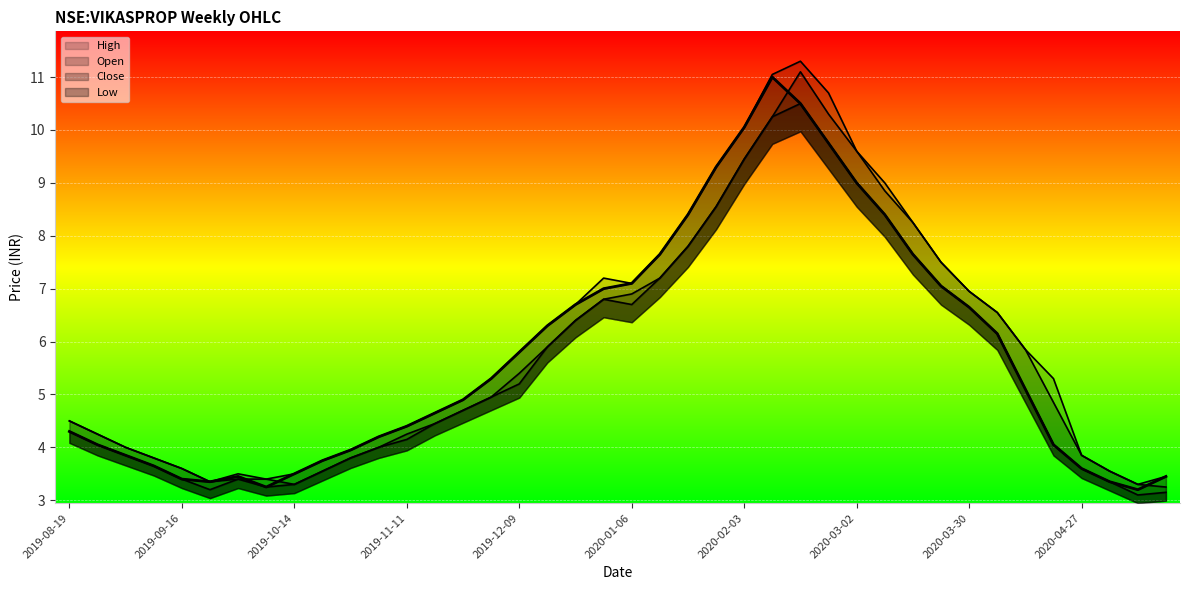

At 2019-12-23, list the series in order from smallest to largest.

open, low, high, close